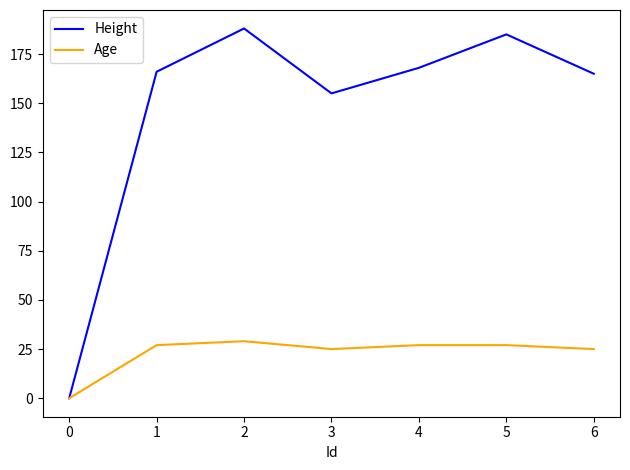

What is the maximum value shown in the chart?

188